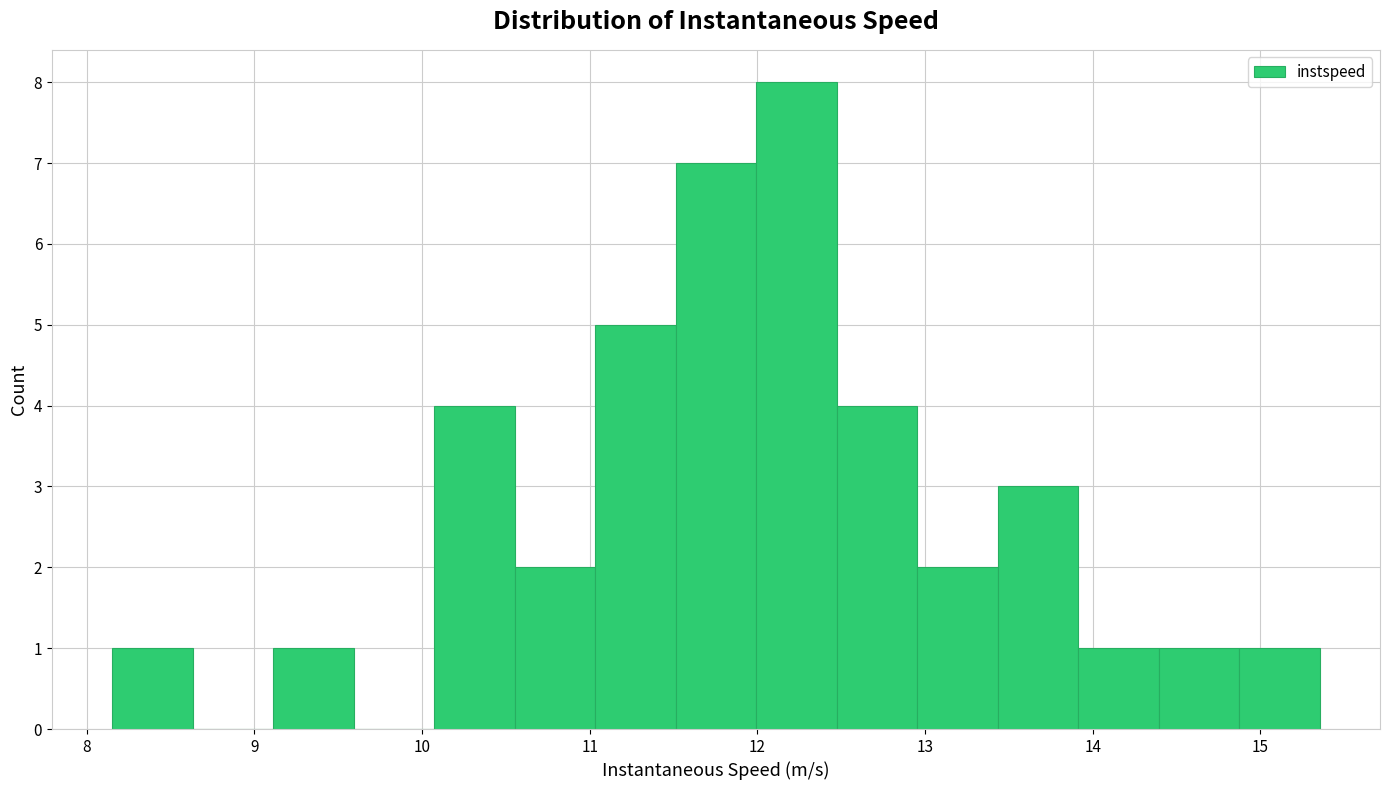

Reading left to right, transcribe this chart: for each bar, give the range it covers on the x-axis and its height. Neither the bar edges nor the heights are printed on the chart, so give them approximately, as read against the axes.

8.2 to 8.6: 1
8.6 to 9.1: 0
9.1 to 9.6: 1
9.6 to 10.1: 0
10.1 to 10.6: 4
10.6 to 11.0: 2
11.0 to 11.5: 5
11.5 to 12.0: 7
12.0 to 12.5: 8
12.5 to 13.0: 4
13.0 to 13.4: 2
13.4 to 13.9: 3
13.9 to 14.4: 1
14.4 to 14.9: 1
14.9 to 15.4: 1